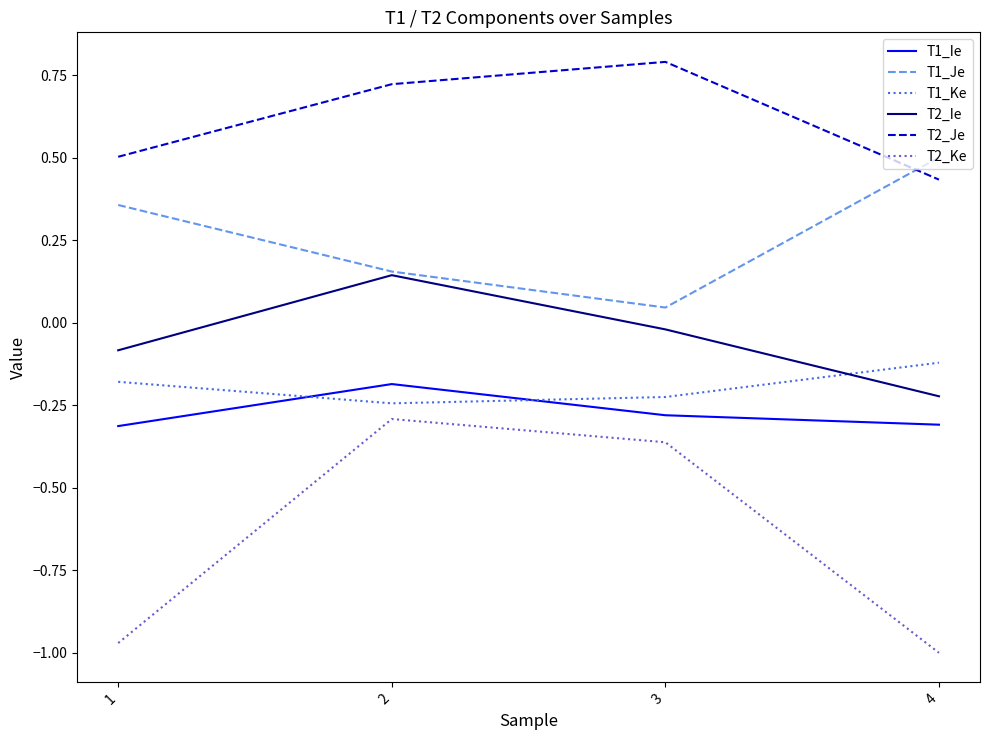

List the labels in order of T2_Je value, largest first.

3, 2, 1, 4